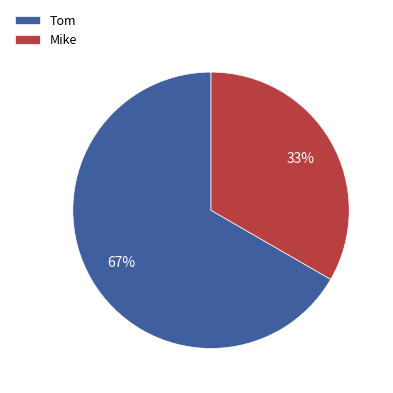

What percentage is the Mike slice, to the nearest percent?

33%